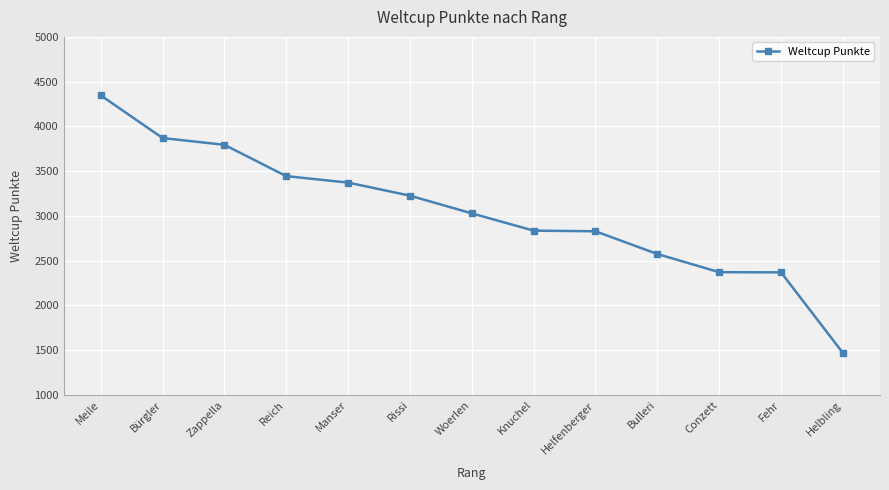

The value at Bulleri is 1323. True or false?

False